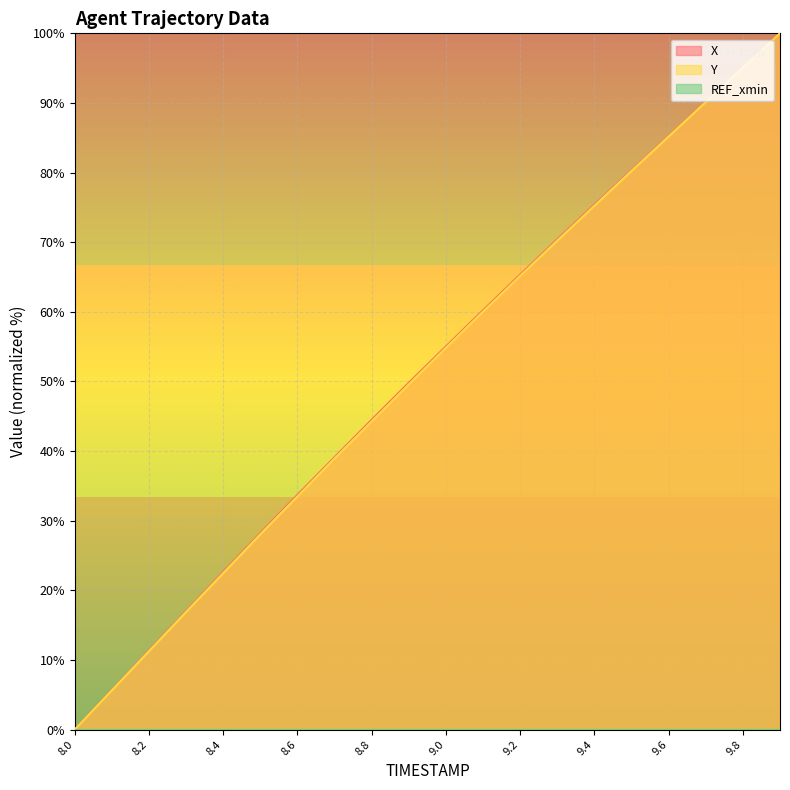

Reading right to left, transcribe all the data shown in this chart.

X: 100.0	95.1	90.2	85.3	80.3	75.4	70.4	65.3	60.2	55.0	49.8	44.5	39.1	33.7	28.2	22.7	17.0	11.4	5.7	0.0
Y: 100.0	95.1	90.1	85.2	80.2	75.2	70.2	65.2	60.0	54.8	49.6	44.3	38.9	33.5	28.1	22.5	16.9	11.3	5.6	0.0